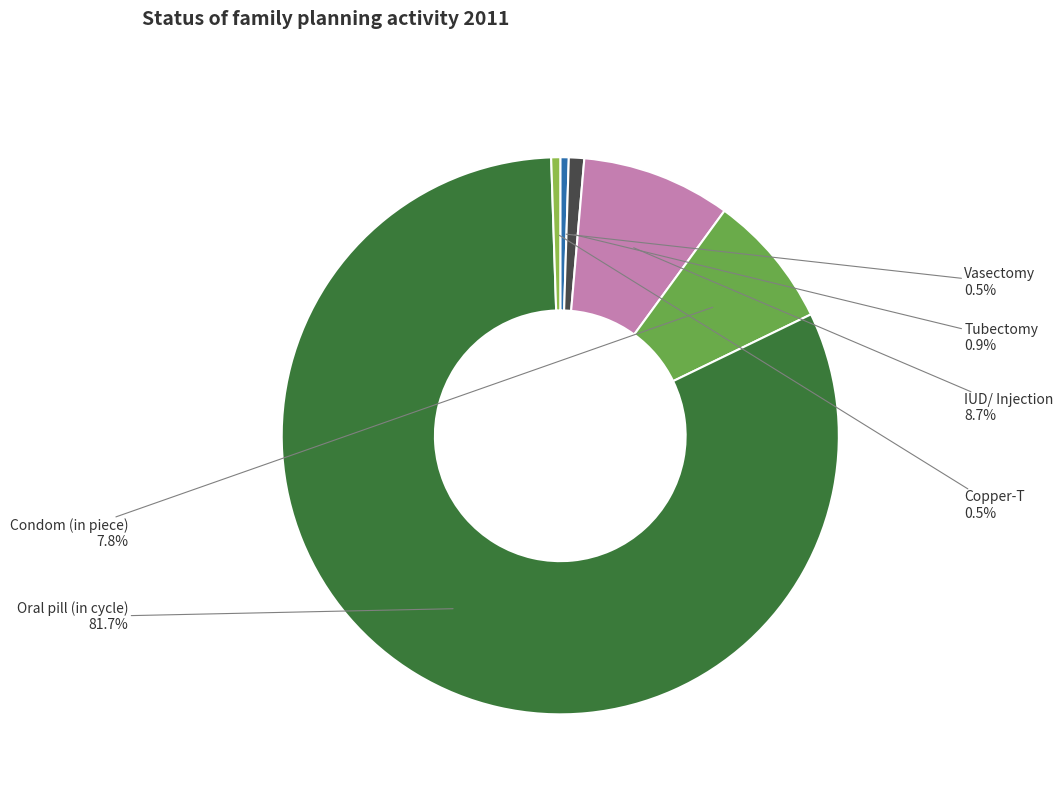

The Copper-T slice represents 7% of the pie. True or false?

False